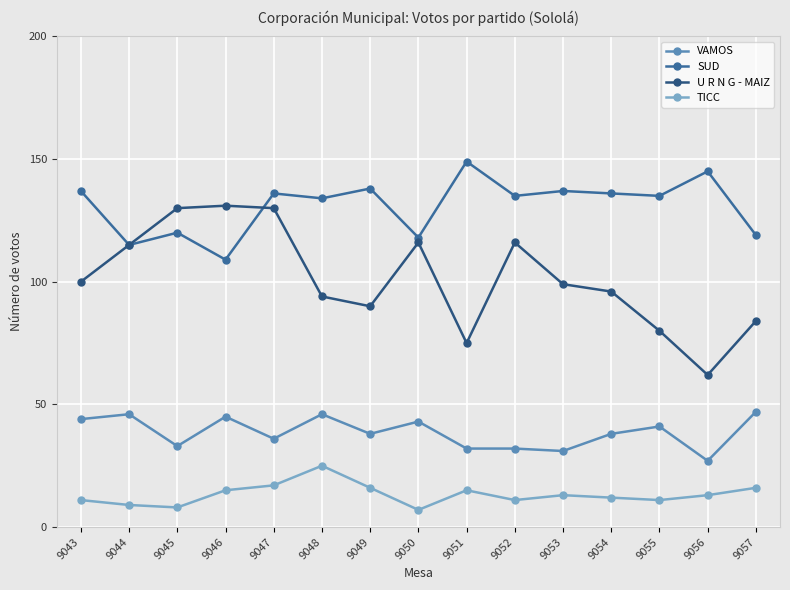

True or false: U R N G - MAIZ and VAMOS intersect in this chart.

False